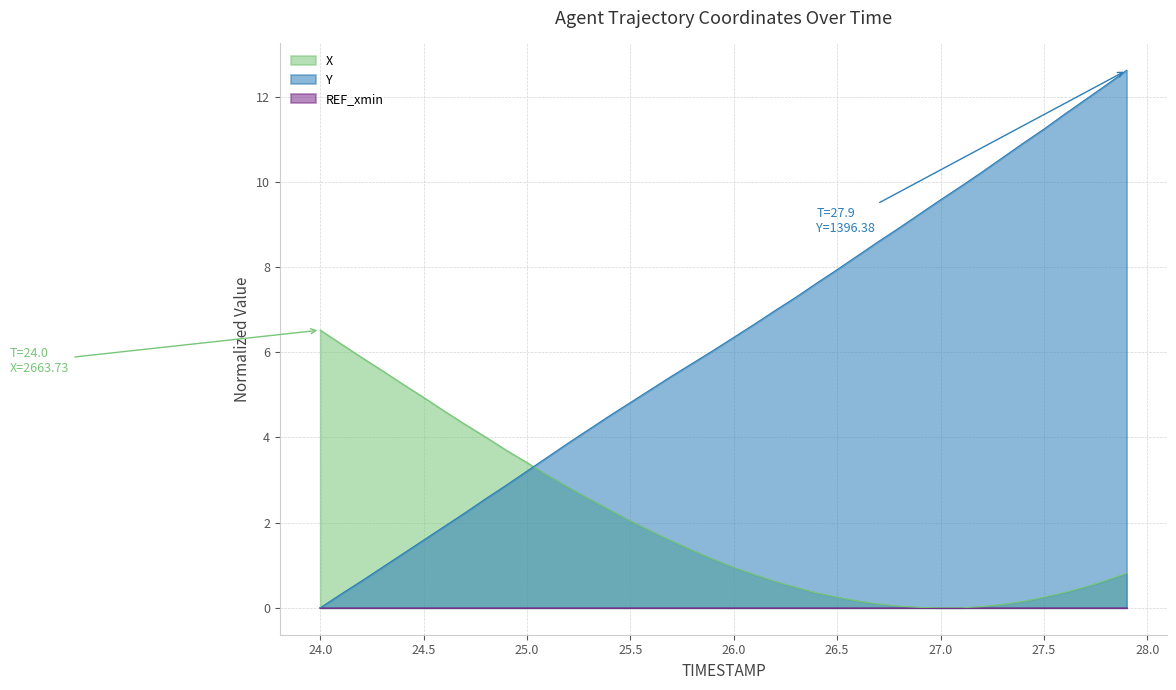

How many intersections are there between Y and X?

1